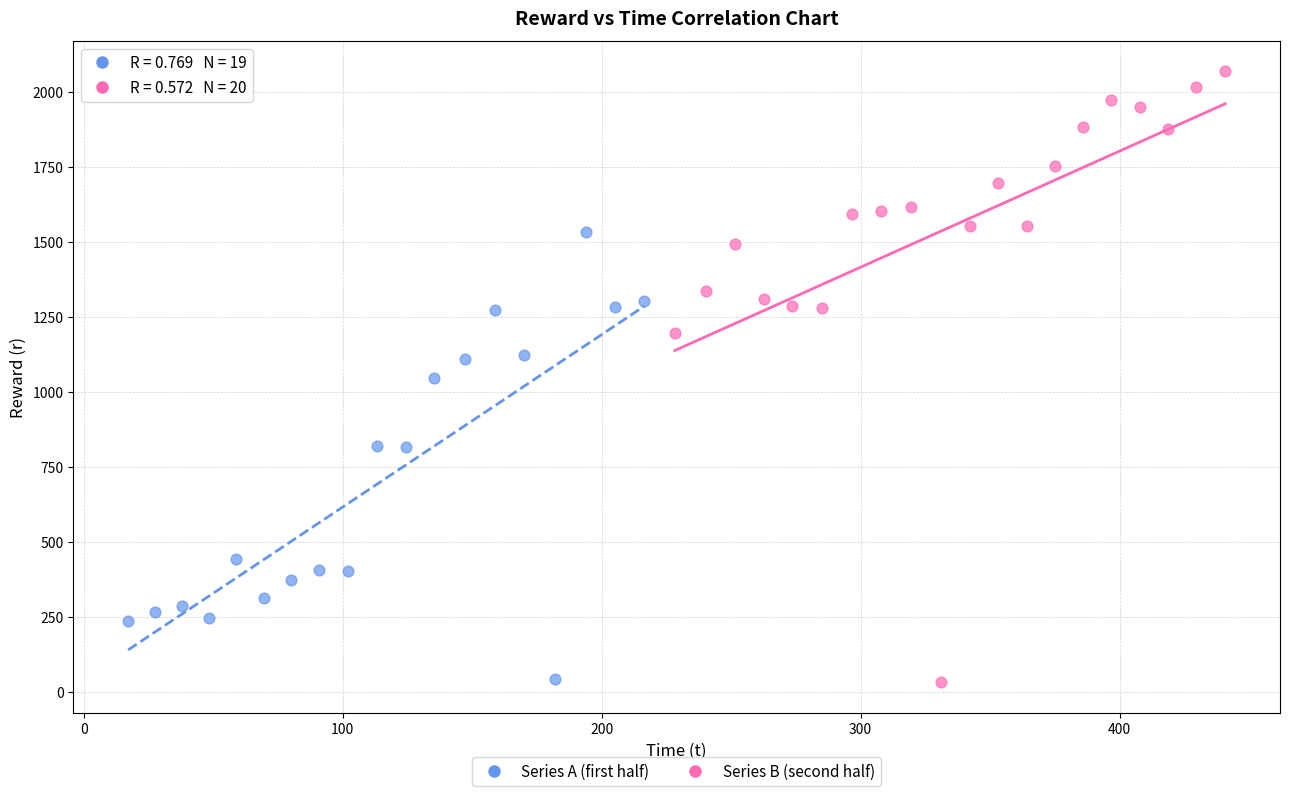

Which series contains the highest Y value?

Series B (second half)